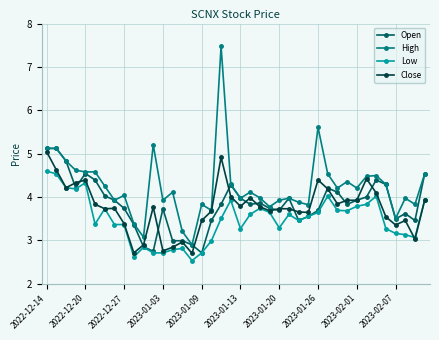

What is the maximum value for Close?

5.0